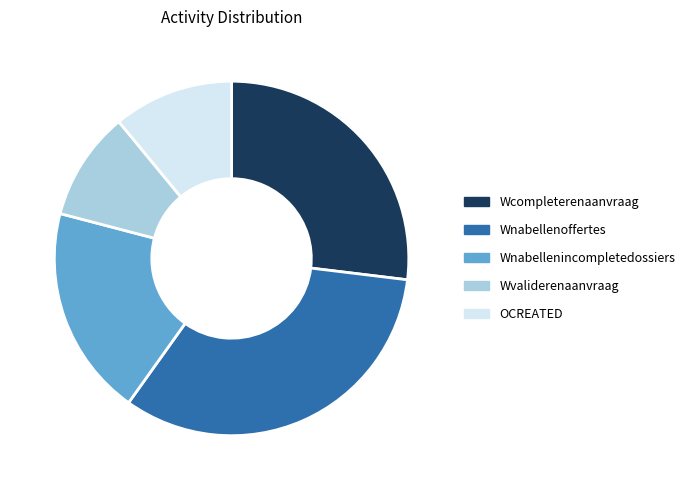

The OCREATED slice represents 24% of the pie. True or false?

False